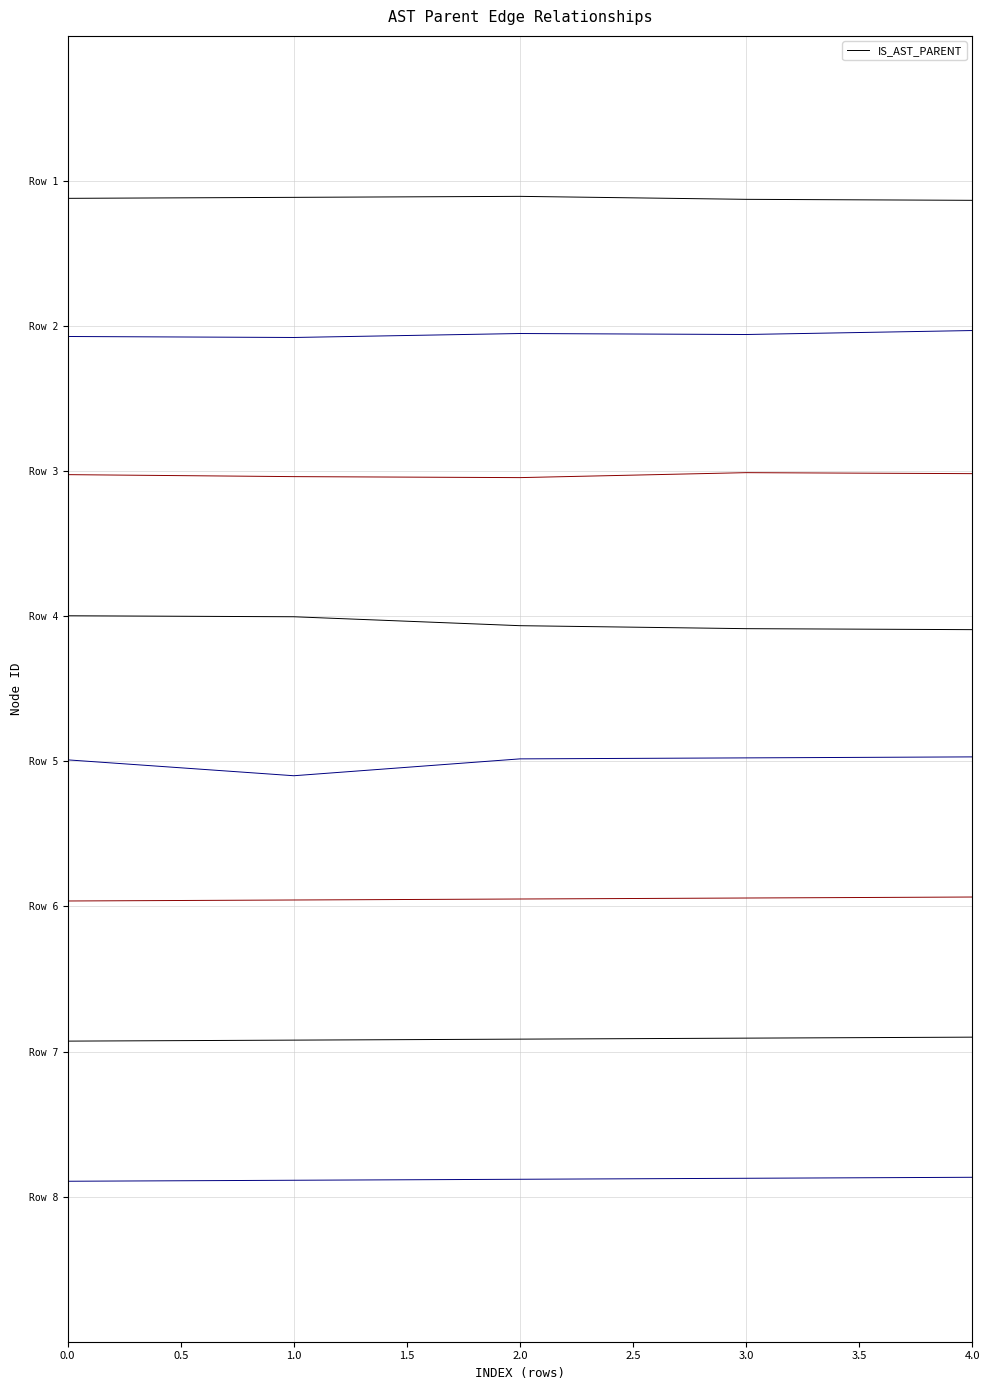

How many lines are shown in the chart?

1